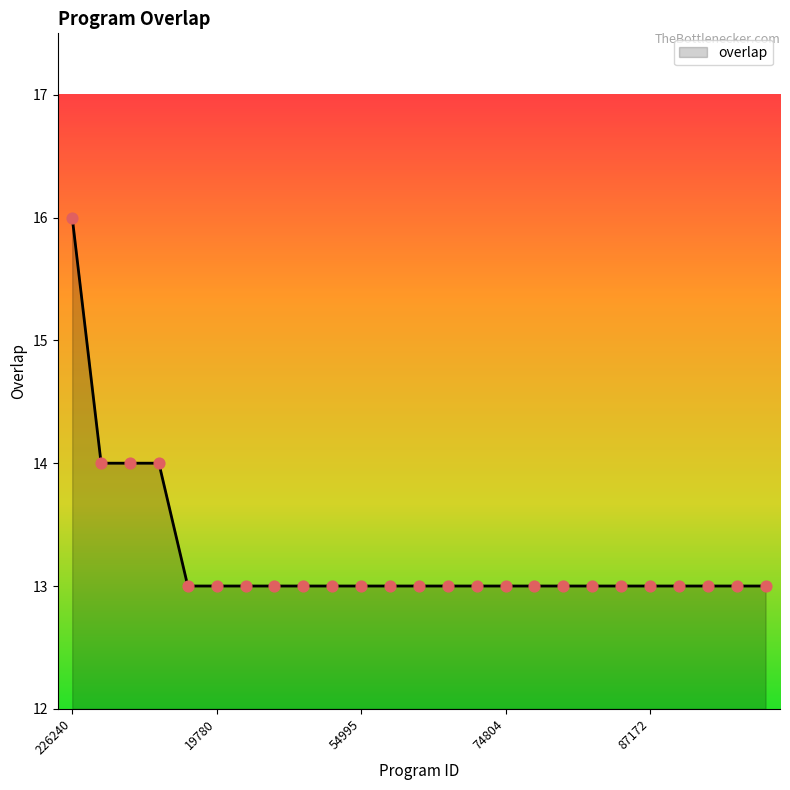

What is the difference between the maximum and minimum values?

3